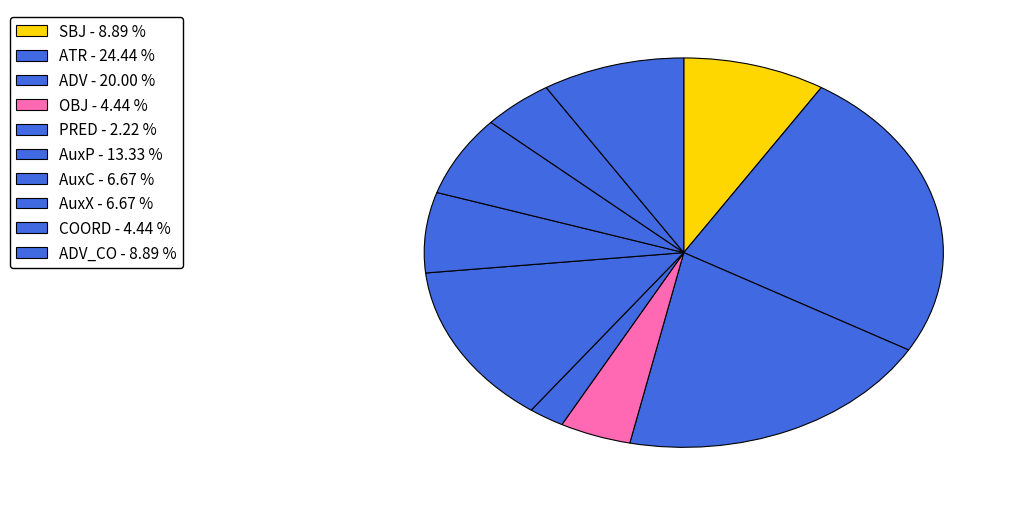

How many slices are in this pie chart?

10